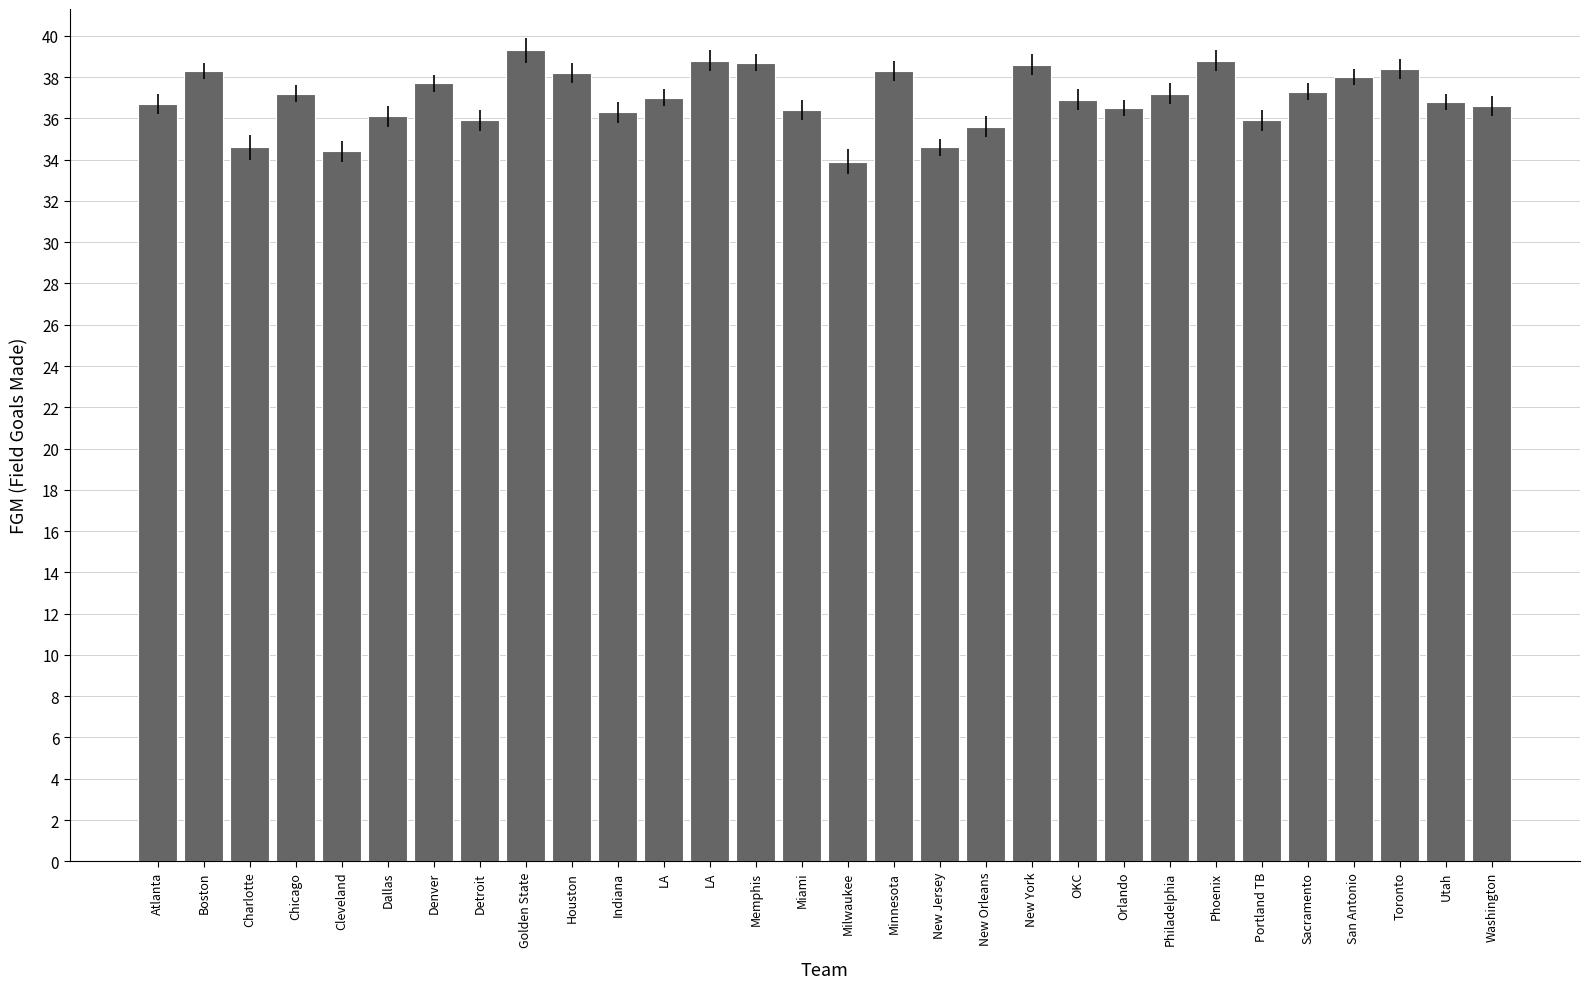

What is the sum of the values at Indiana and LA?

73.3